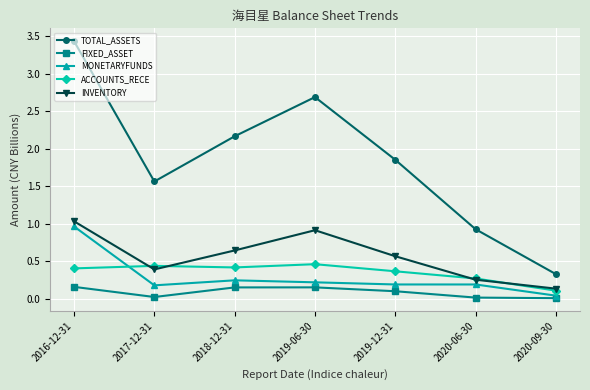

True or false: FIXED_ASSET and INVENTORY intersect in this chart.

False